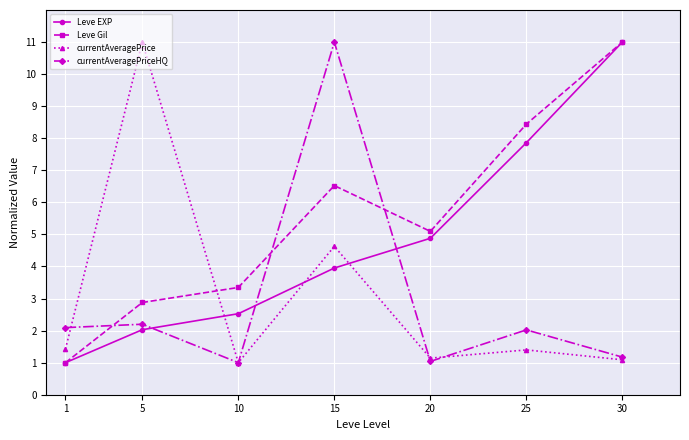

The value of Leve Gil at 25 is 15.0. True or false?

False